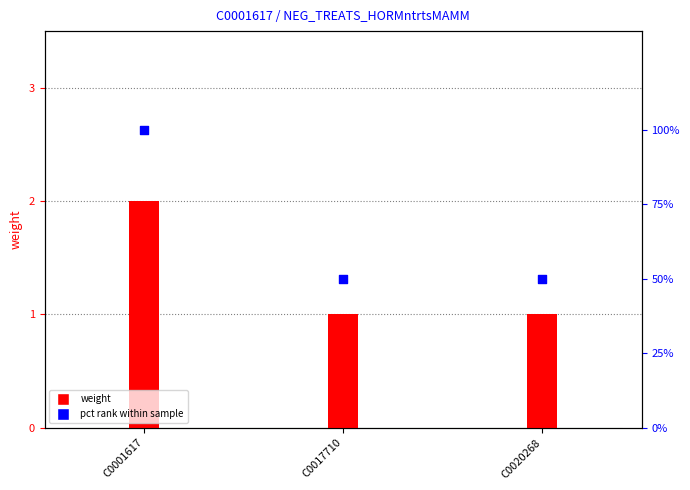

What is the total value across all series at C0001617?

102